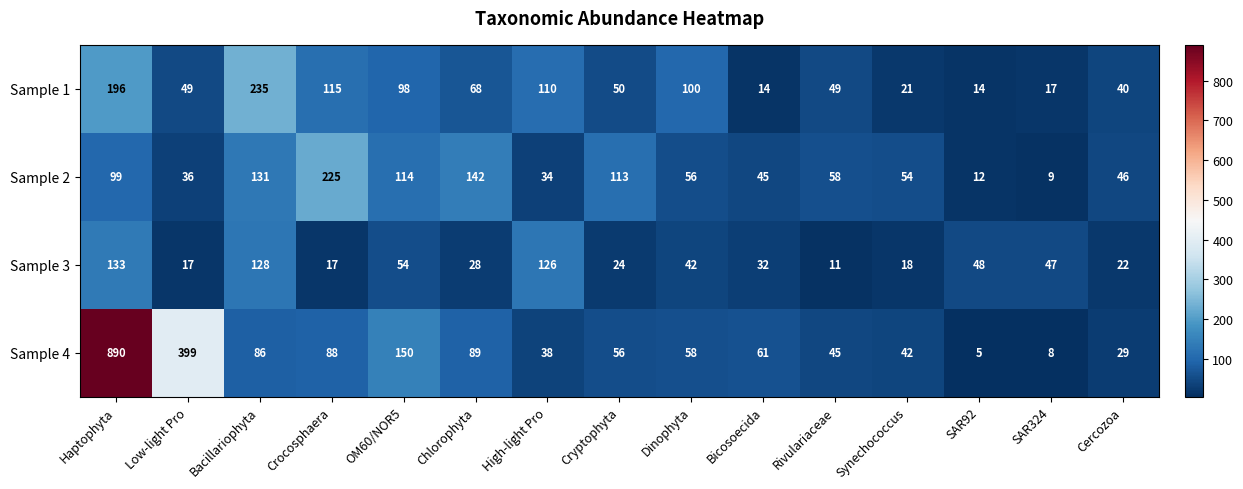

Count the number of categories in the chart.

15